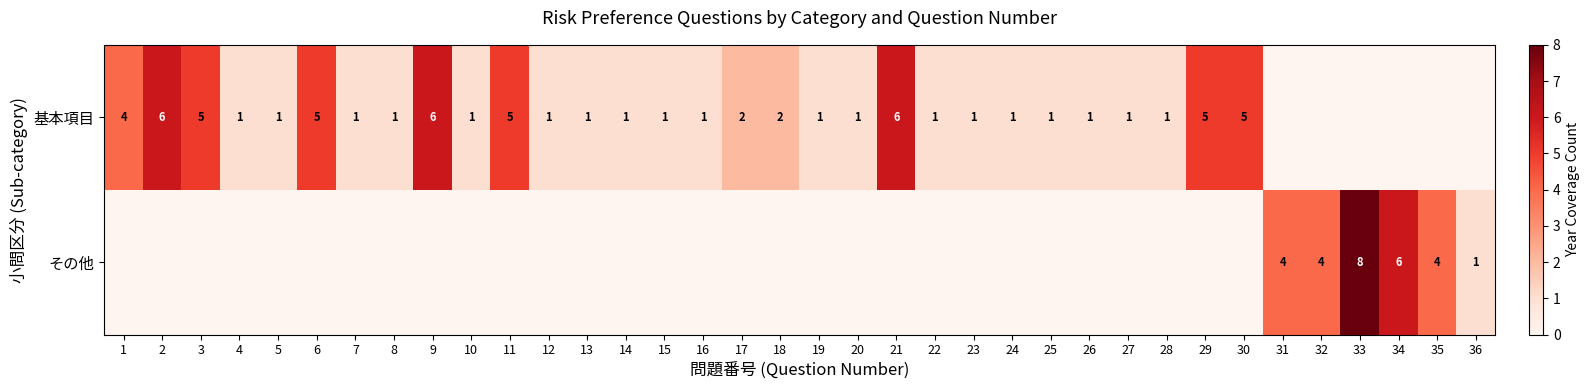

What is the maximum value shown in the chart?

8